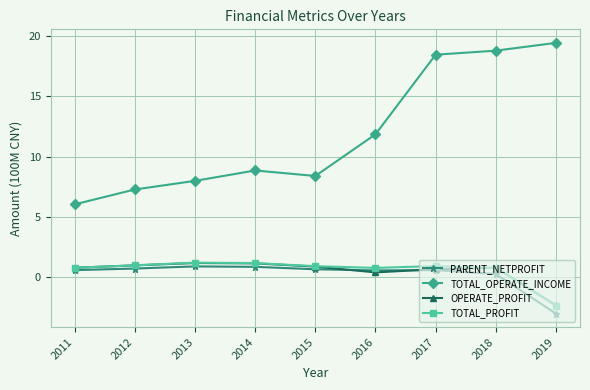

True or false: TOTAL_PROFIT and TOTAL_OPERATE_INCOME intersect in this chart.

False